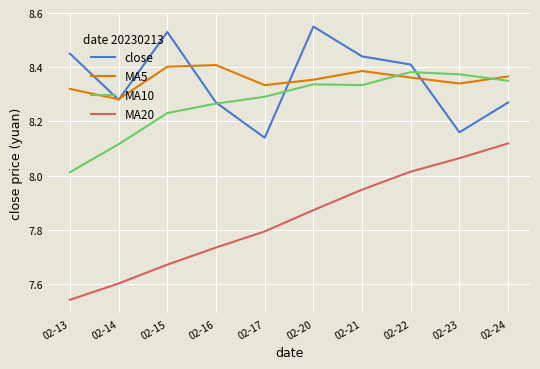

True or false: MA20 and close cross at least once.

False